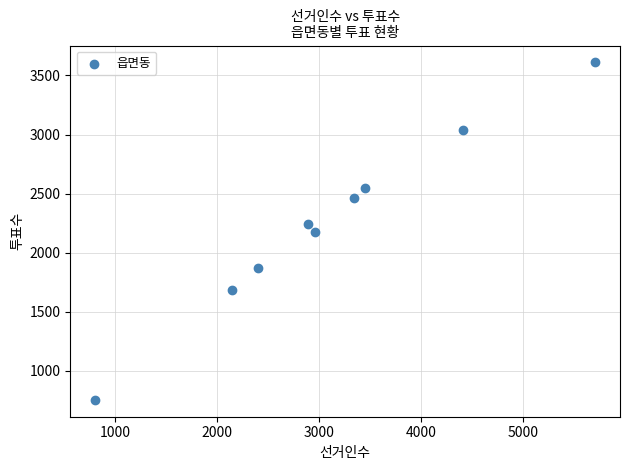

What is the average X value?

3126